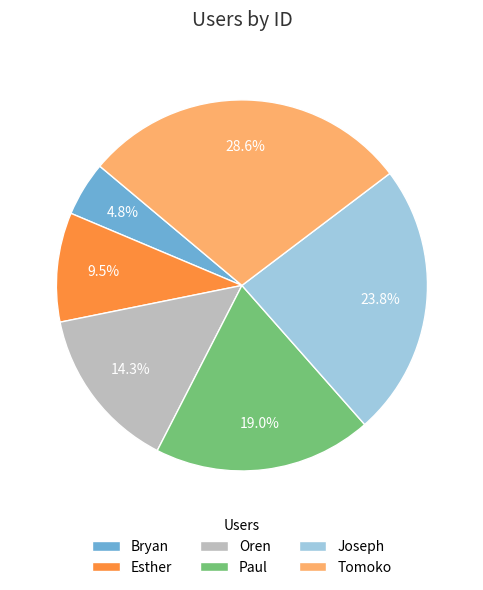

The Paul slice represents 11% of the pie. True or false?

False